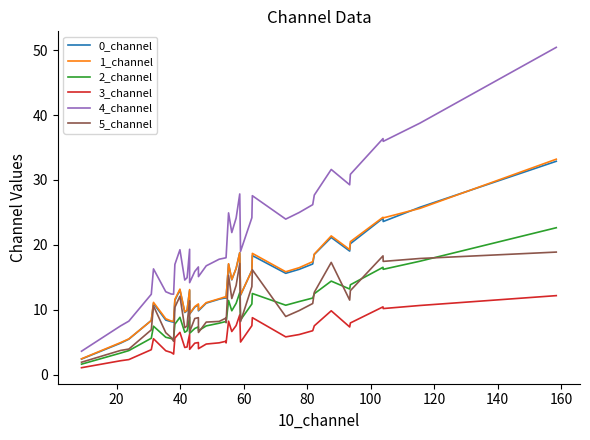

What is the minimum value for 1_channel?

2.5